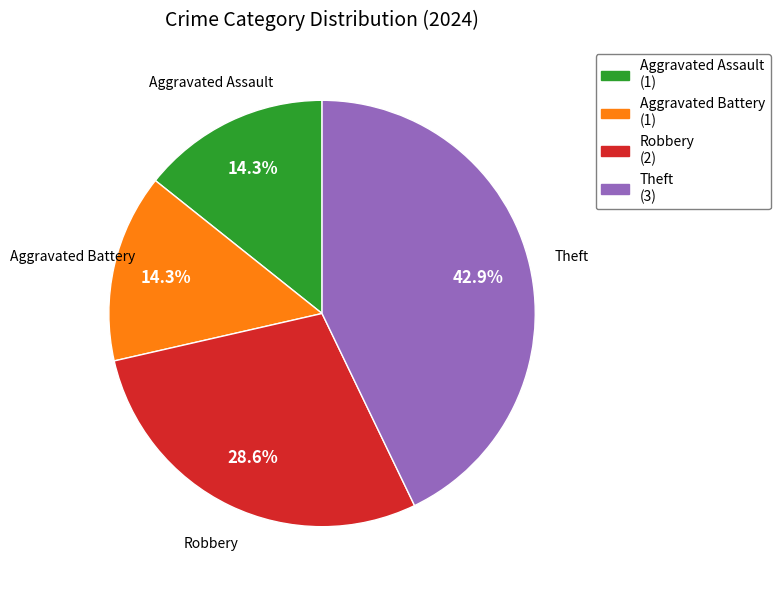

Is there any slice that represents more than half of the pie?

No